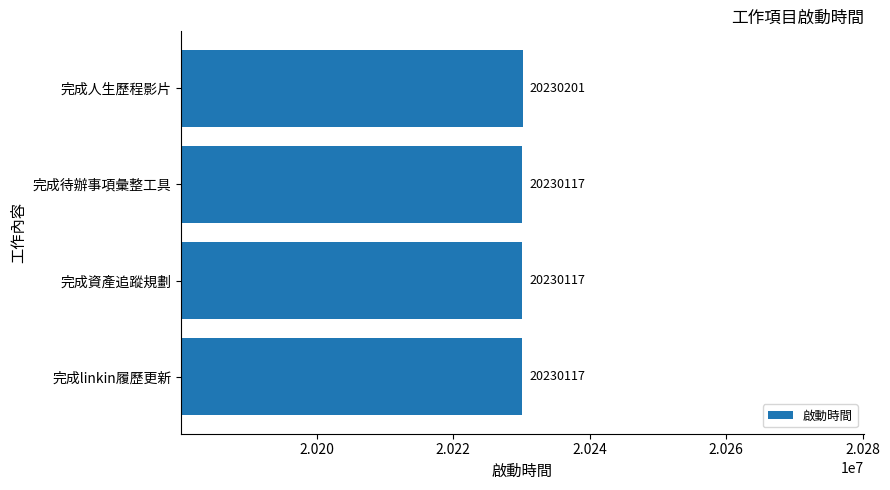

What is the sum of all values?

80920552